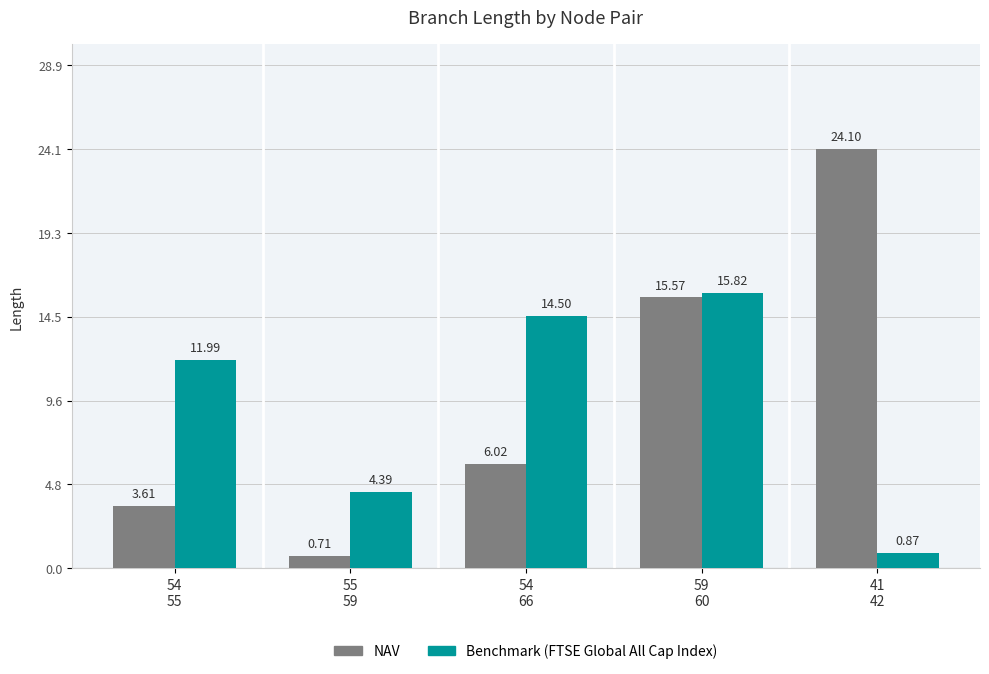

List the series in order of their overall mean, lowest first.

Benchmark (FTSE Global All Cap Index), NAV